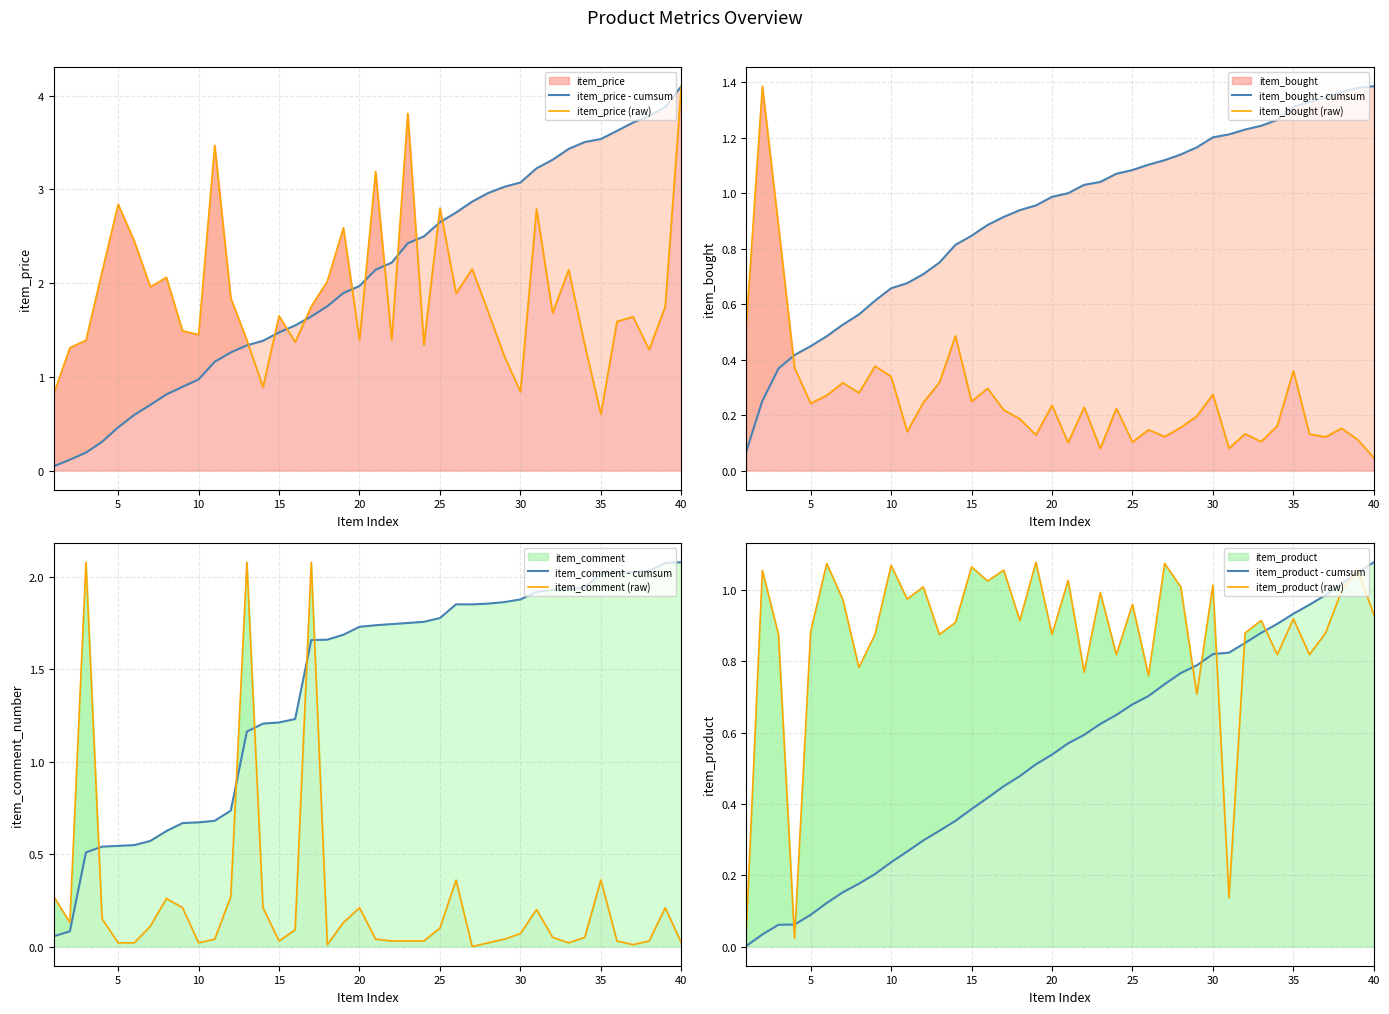

Rank the series by their maximum value, from highest to lowest.

item_price, item_comment_number, item_bought, item_product